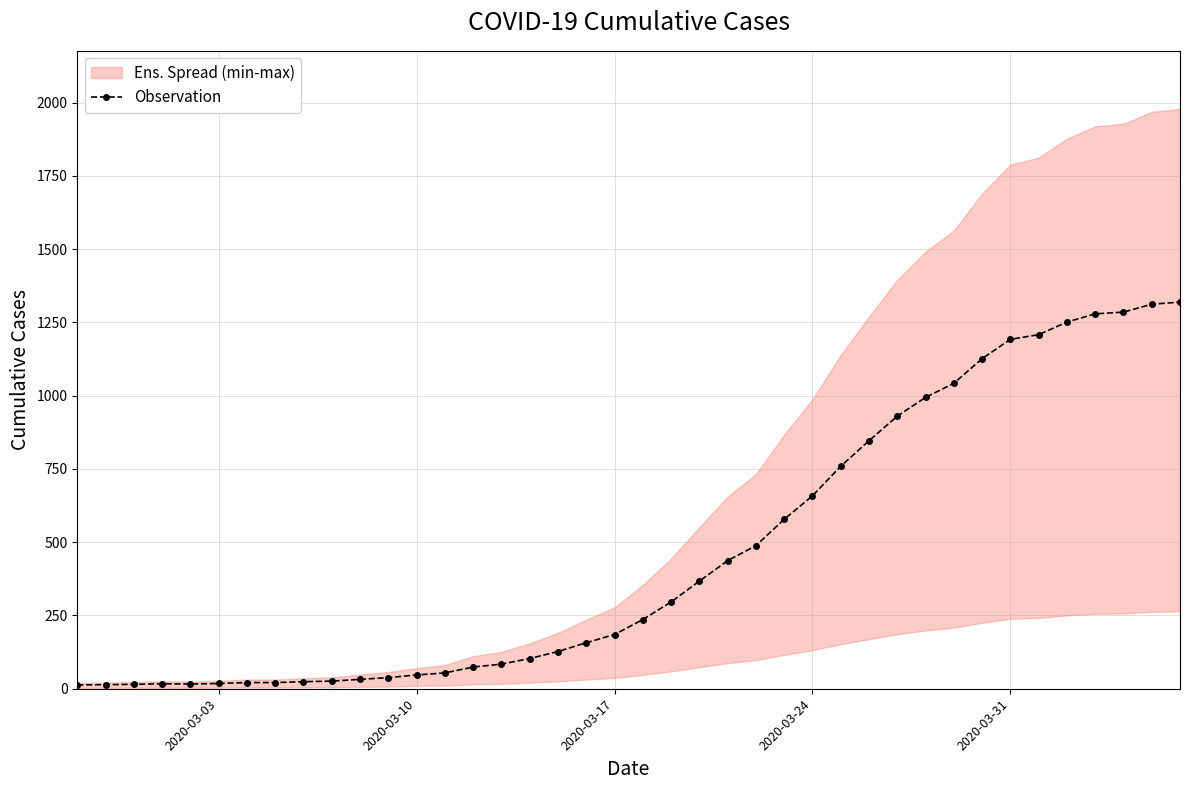

How many data points in Observation are less than 236?

20